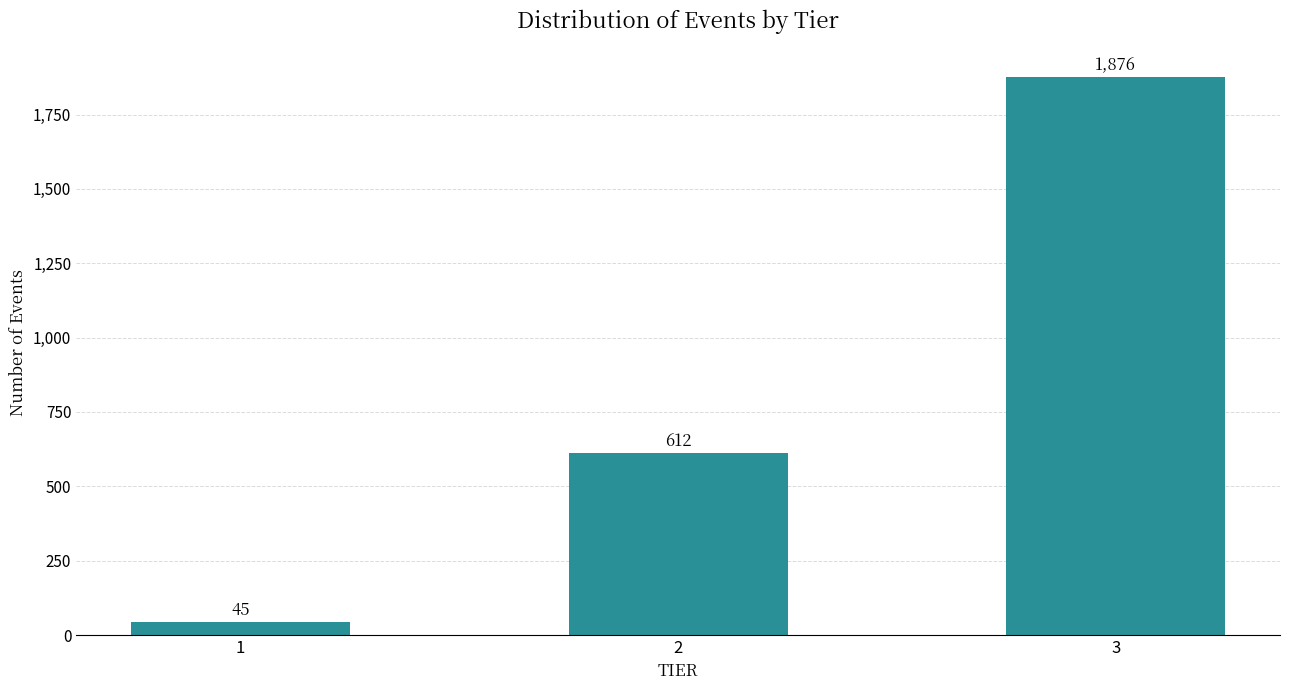

Reading right to left, transcribe all the data shown in this chart.

3=1876	2=612	1=45